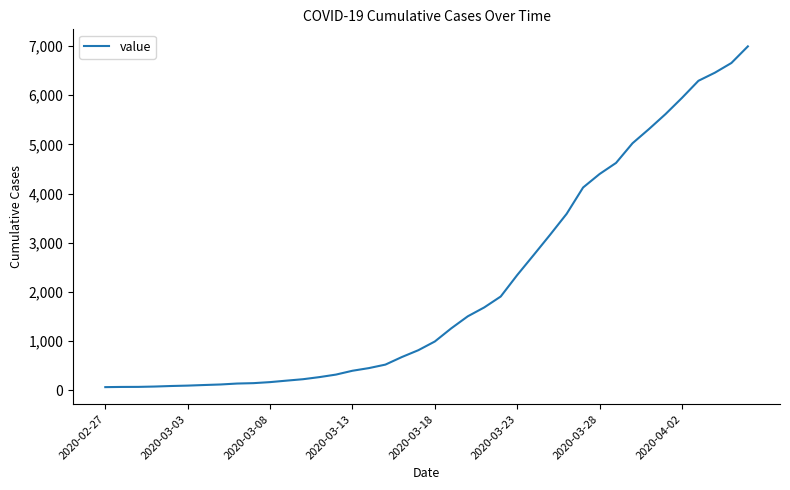

What is the difference between the maximum and minimum values?

6930